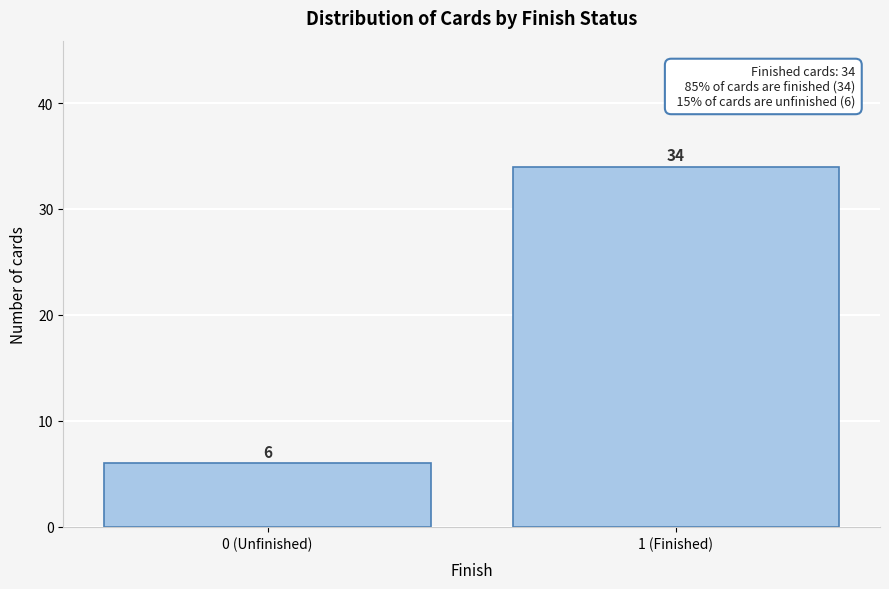

Reading right to left, list all the values displayed in this chart.

1 (Finished)=34	0 (Unfinished)=6